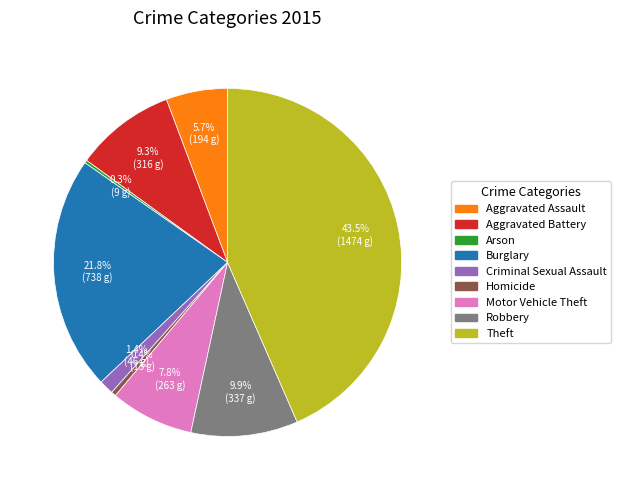

Is there a majority slice in this chart?

No